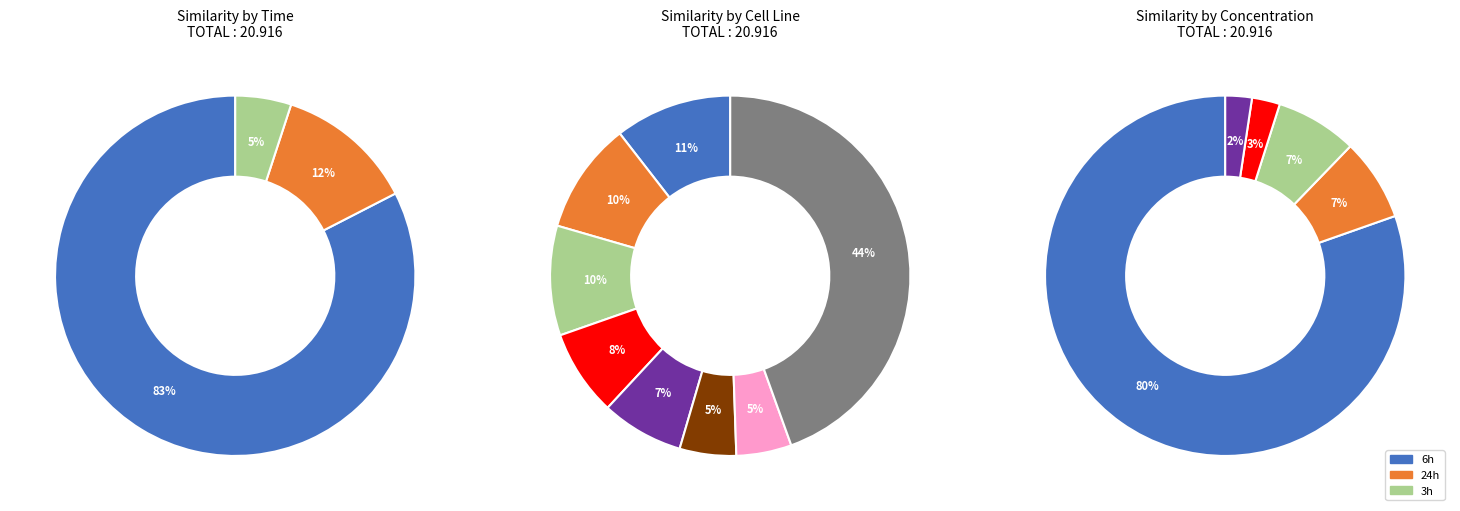

Which has a higher value, 33 or 10?

10